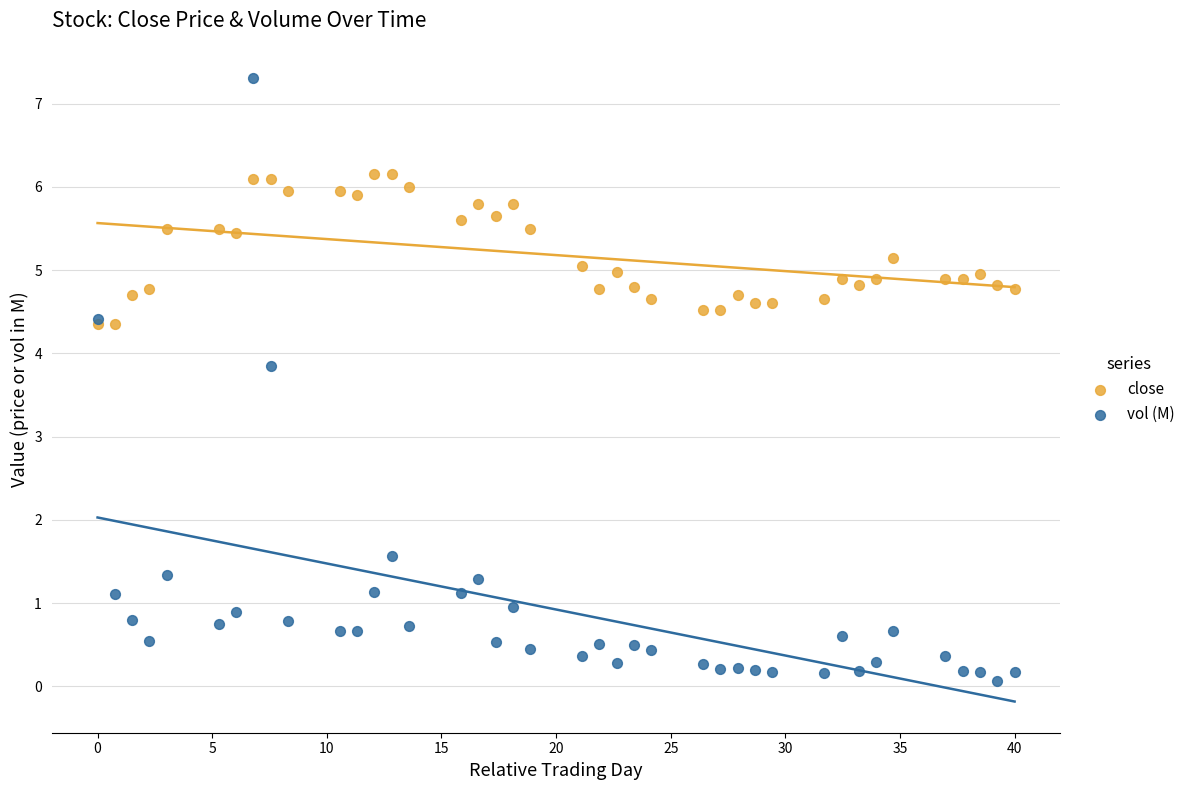

In the vol (M) series, what Y value is closest to 3?

3.9